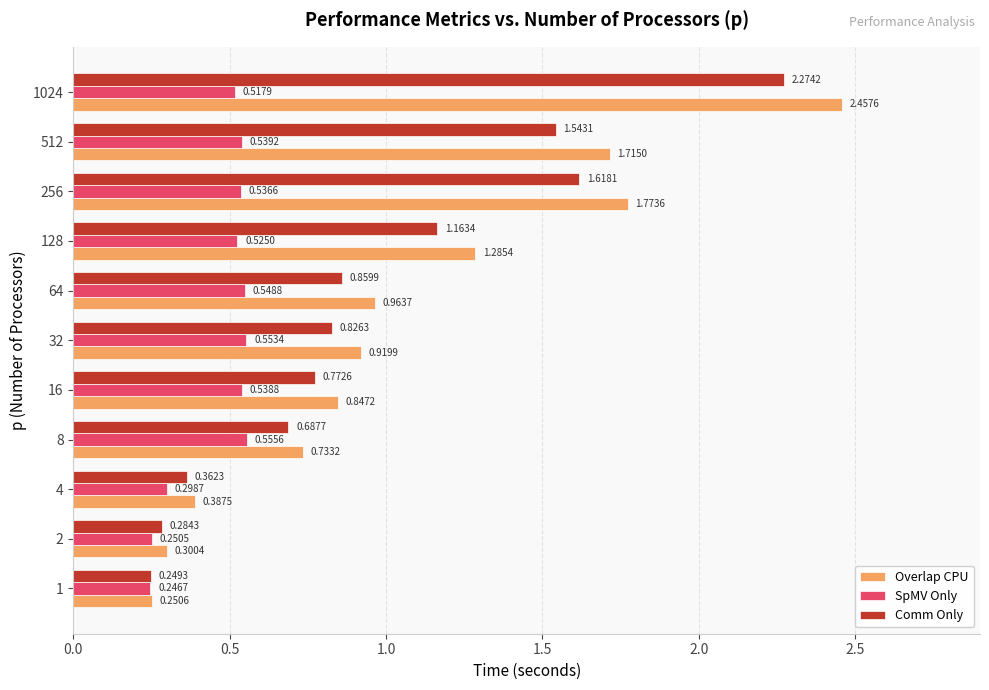

List the series in order of their overall mean, lowest first.

SpMV Only, Comm Only, Overlap CPU